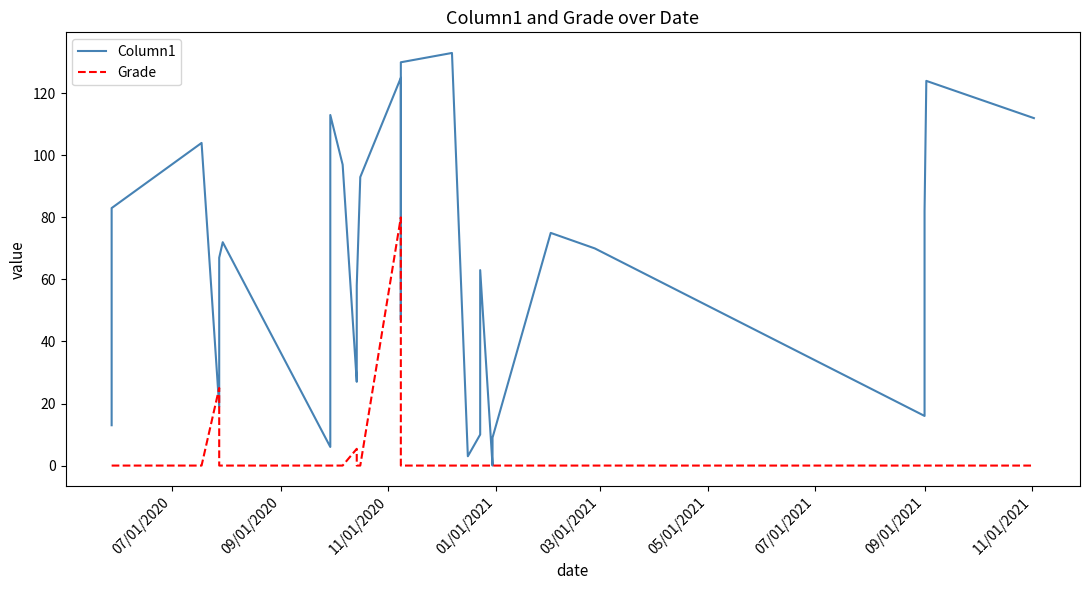

Reading left to right, transcribe all the data shown in this chart.

Column1: 13.0	83.0	104.0	19.0	67.0	72.0	6.0	8.0	14.0	57.0	61.0	113.0	97.0	27.0	35.0	58.0	93.0	125.0	47.0	130.0	133.0	3.0	10.0	22.0	28.0	63.0	0.0	1.0	4.0	5.0	9.0	75.0	70.0	16.0	51.0	60.0	62.0	82.0	124.0	112.0
Grade: 0.0	0.0	0.0	25.0	0.0	0.0	0.0	0.0	0.0	0.0	0.0	0.0	0.0	5.4	0.0	0.0	0.0	80.0	0.0	0.0	0.0	0.0	0.0	0.0	0.0	0.0	0.0	0.0	0.0	0.0	0.0	0.0	0.0	0.0	0.0	0.0	0.0	0.0	0.0	0.0